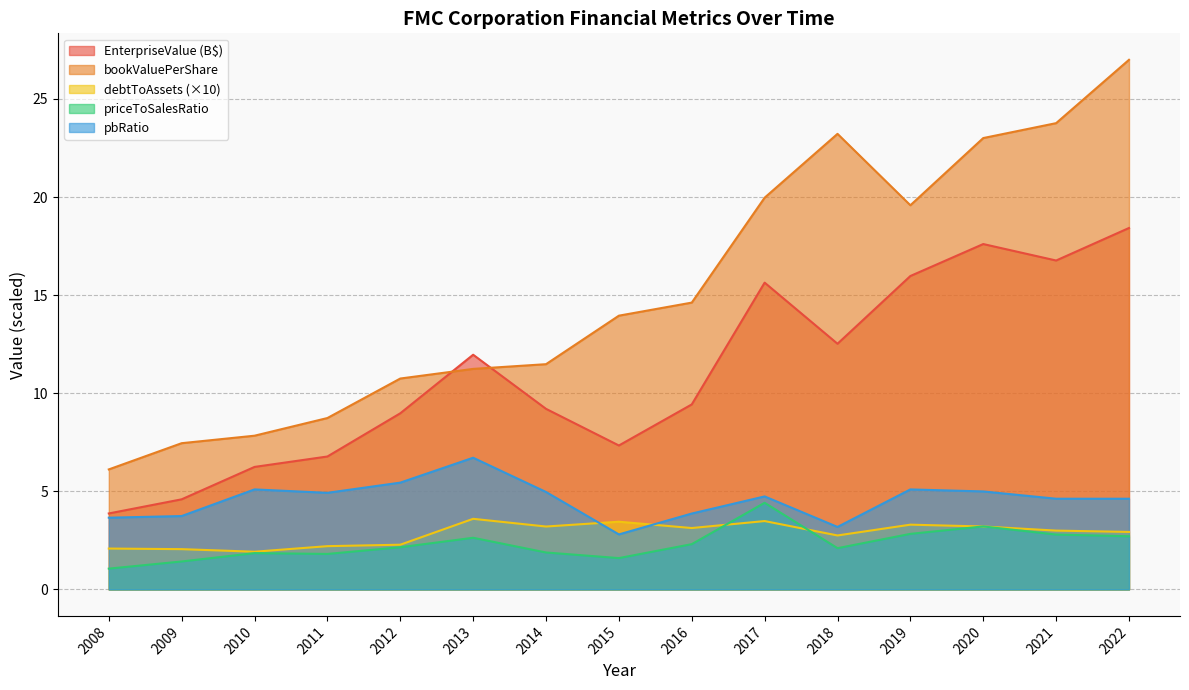

Between 2020 and 2008, which is larger?

2020